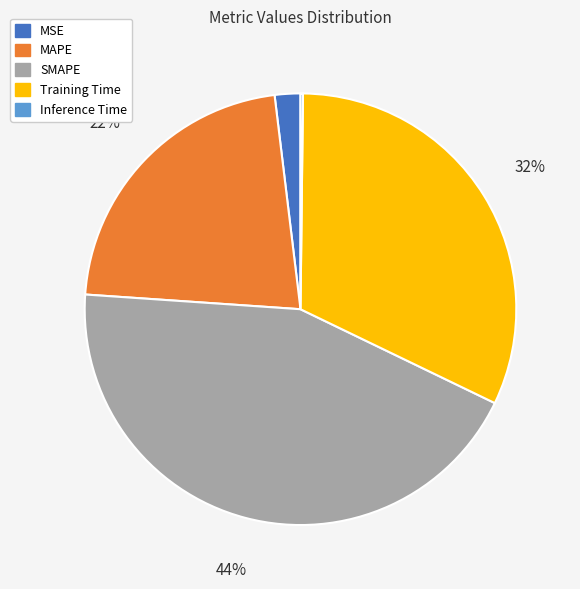

Combined, do SMAPE and MSE account for over 50%?

No